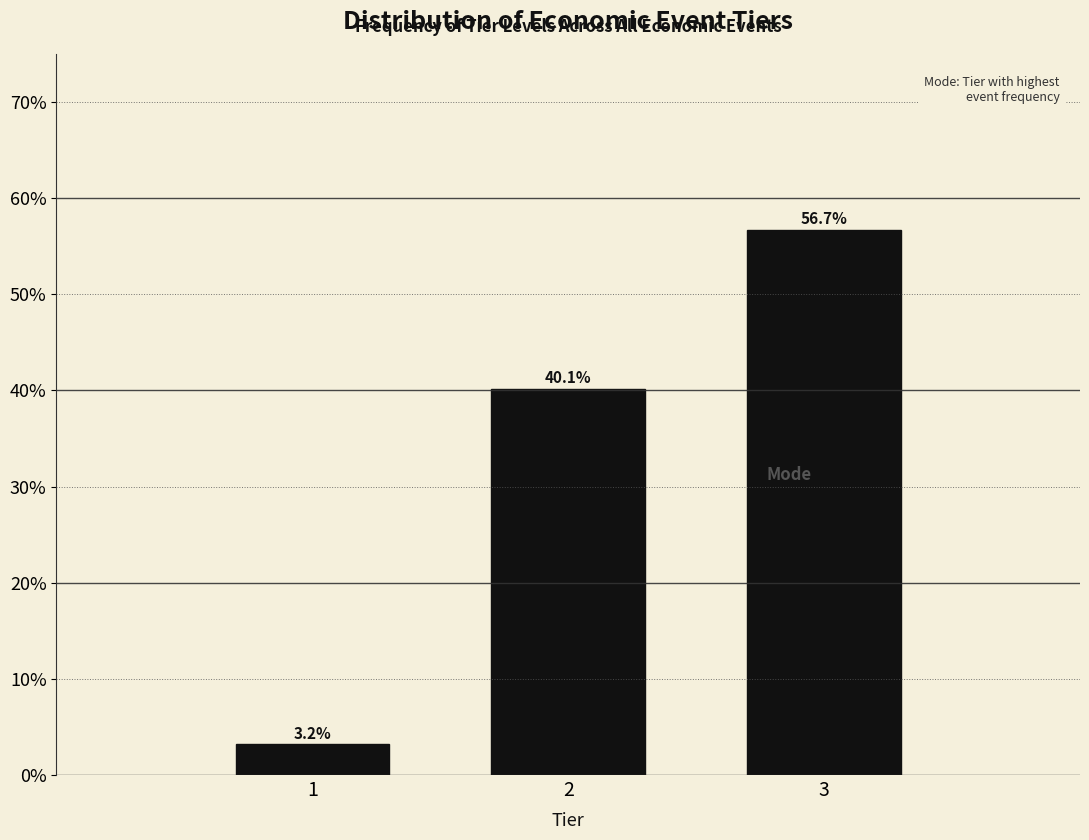

Reading left to right, what are all the values shown in this chart?

1=3.2	2=40.1	3=56.7